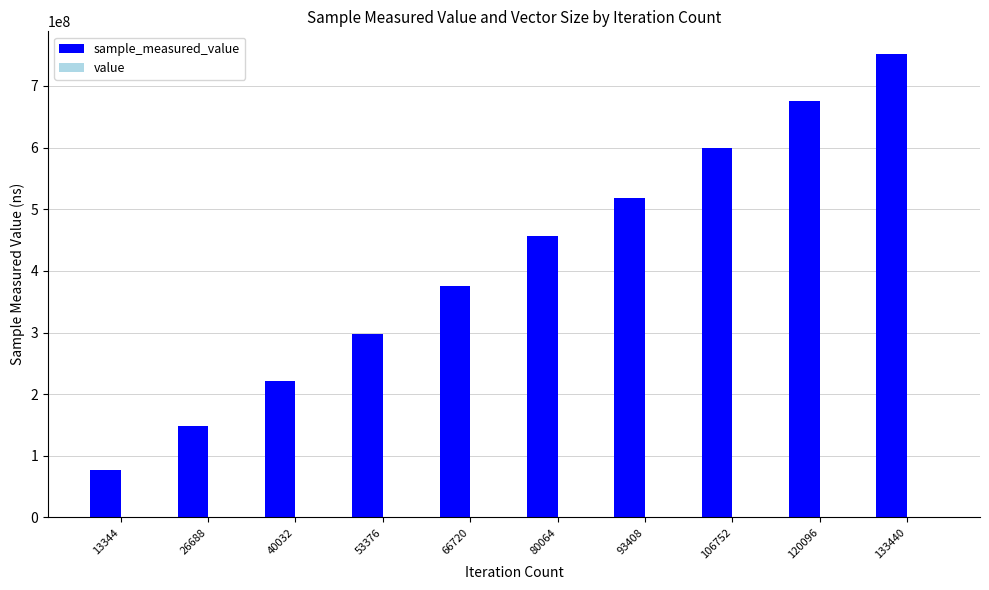

At which category is the sum across all series the highest?

133440